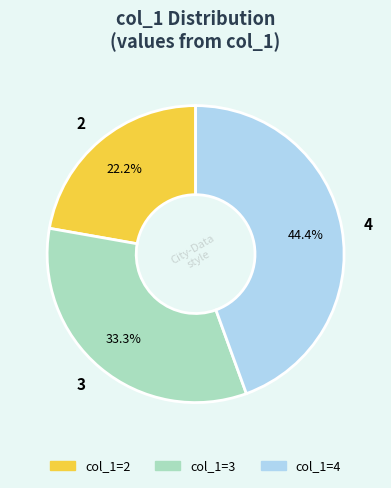

Rank the categories by value from highest to lowest.

4, 3, 2